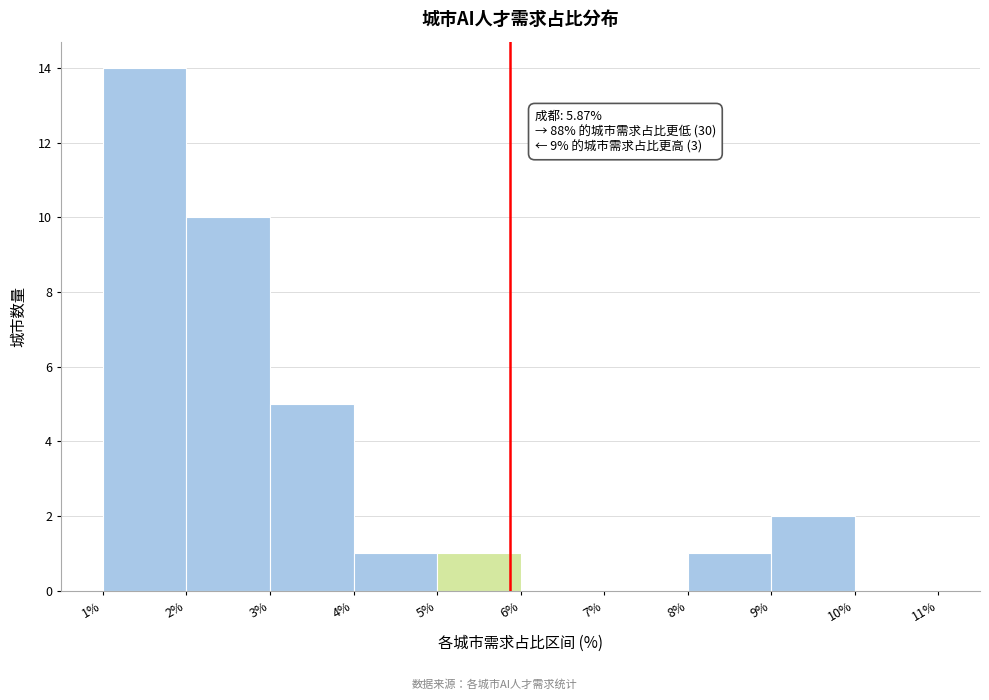

Which range on the x-axis has the tallest bar?

1% to 2%